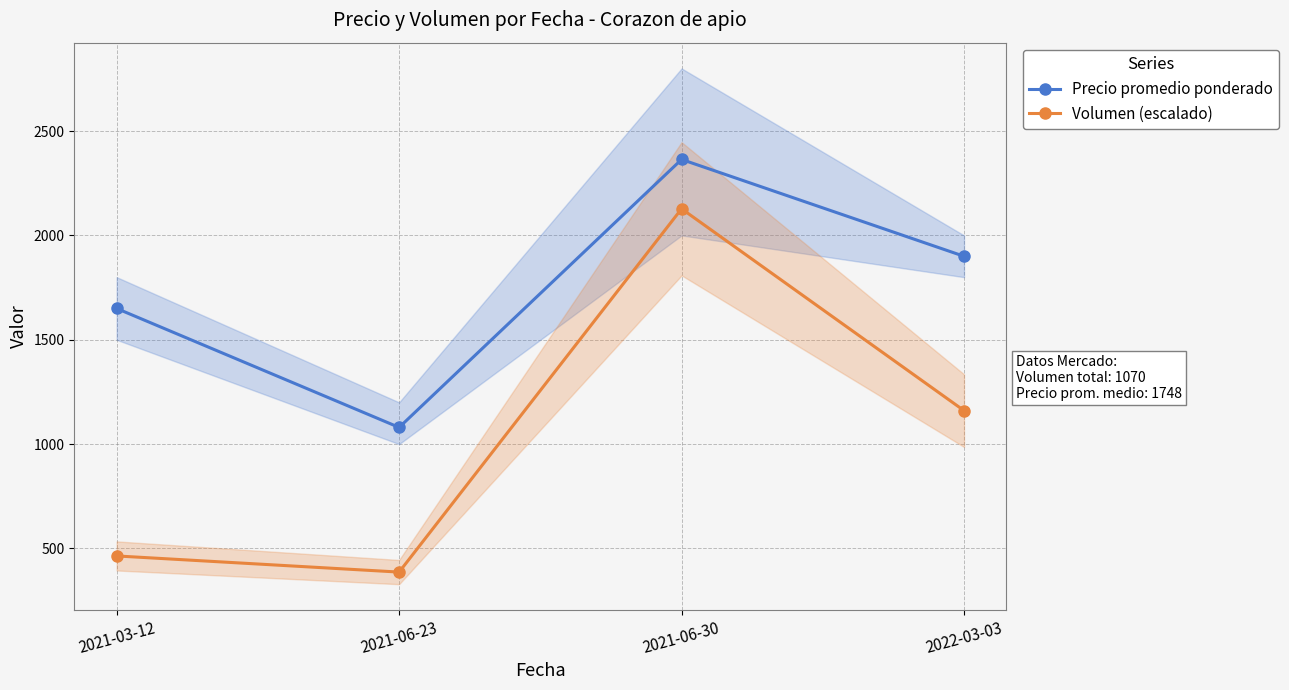

Reading left to right, list all the values displayed in this chart.

Precio promedio ponderado: 1650.0	1080.0	2364.0	1900.0
Volumen (escalado): 464.2	386.8	2127.6	1160.5